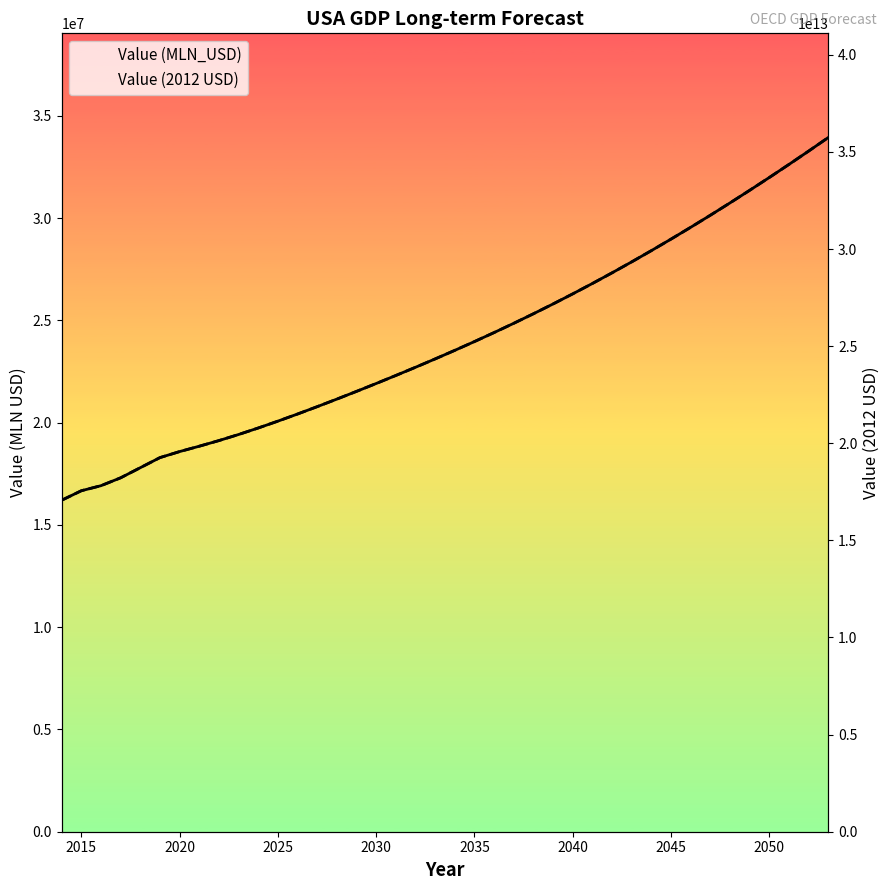

List the series in order of their peak value, lowest first.

Value (MLN_USD), Value (2012 USD)